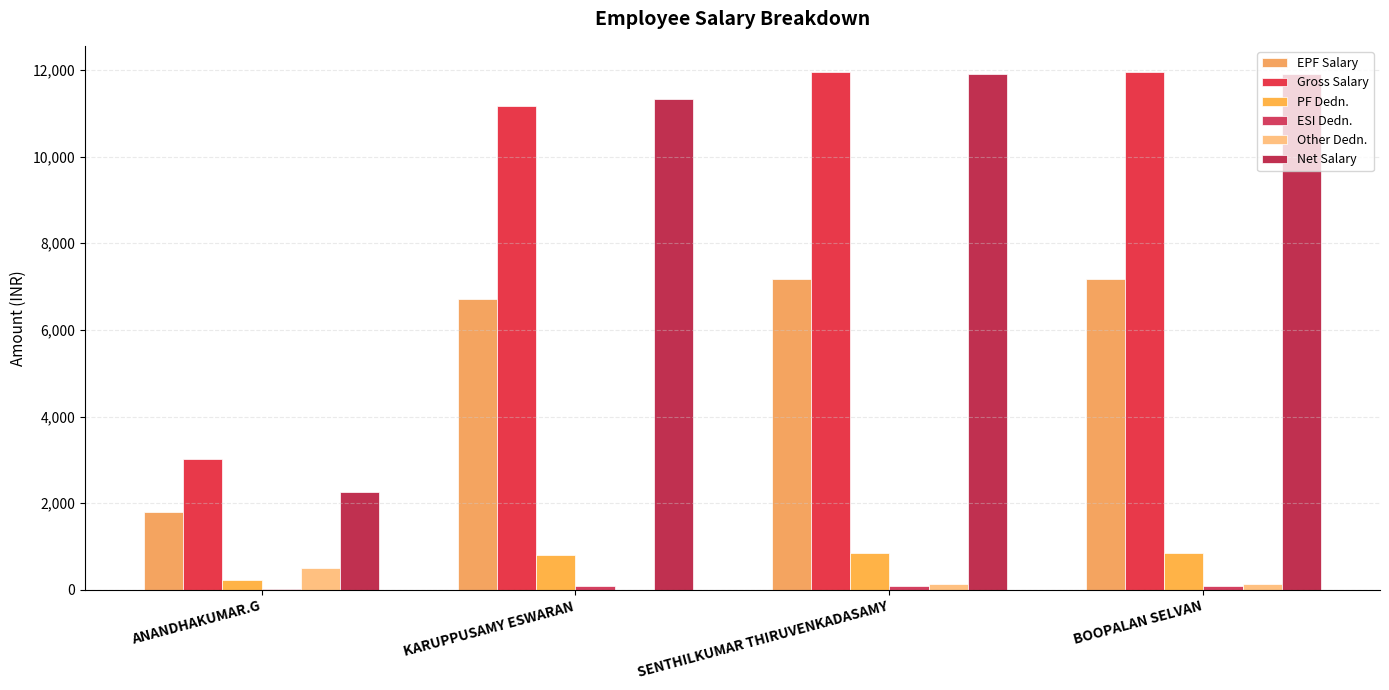

What is the label of the 1st bar from the right?

BOOPALAN SELVAN